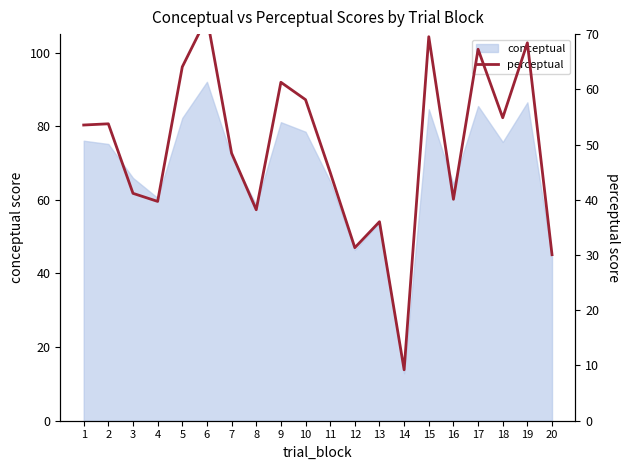

Where is the first local maximum?

2